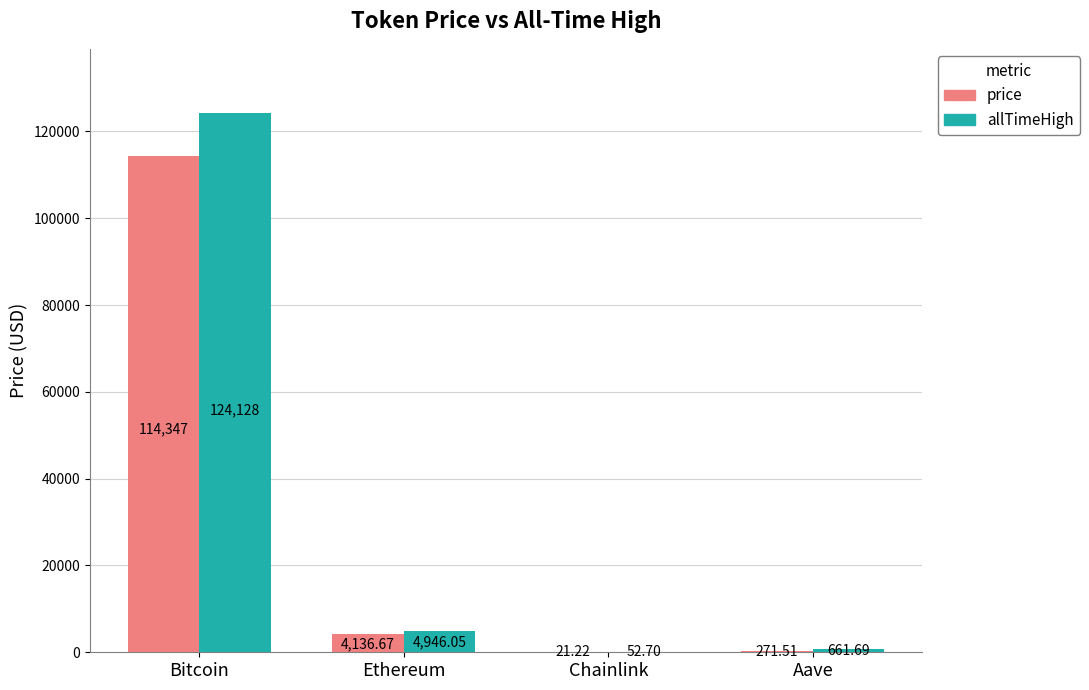

What is the sum of all allTimeHigh values?

129788.4